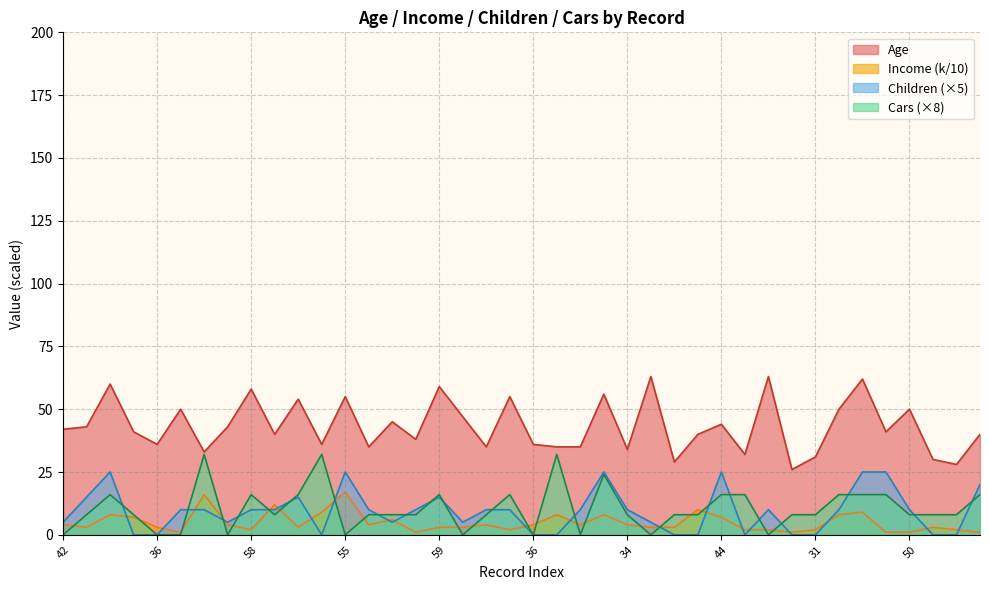

Rank the series at 43 from highest to lowest value.

Age, Children, Cars, Income (k)